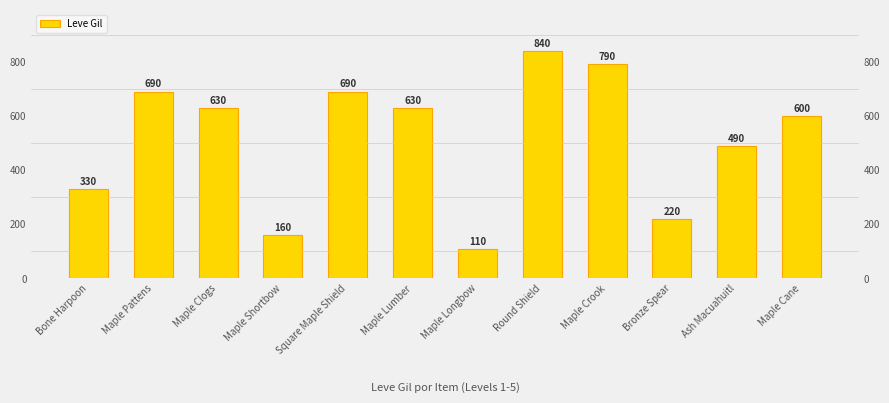

The value at Round Shield is 840. True or false?

True